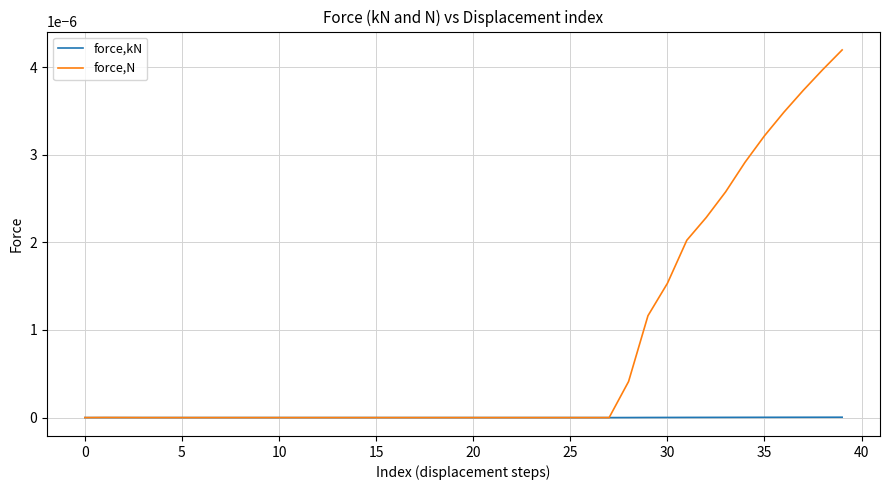

List the series in order of their peak value, highest first.

force,N, force,kN